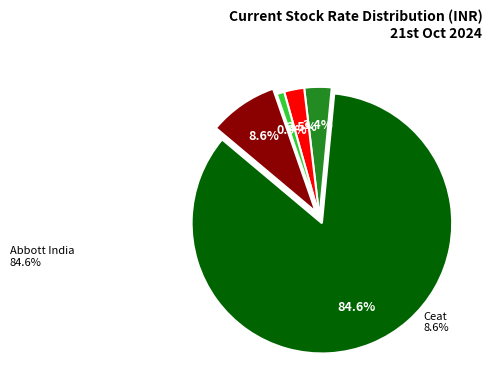

Is there a majority slice in this chart?

Yes